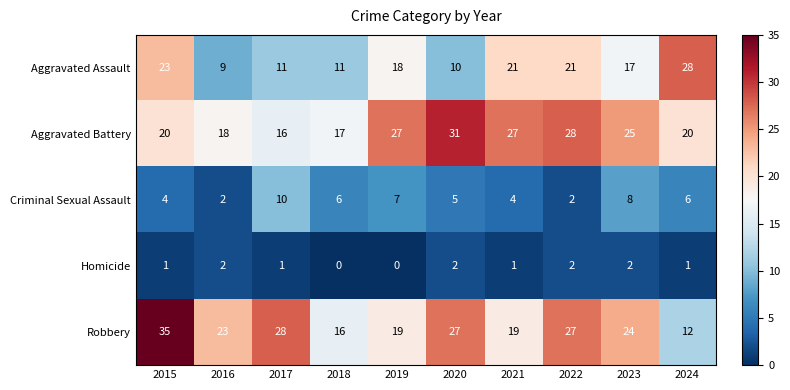

How many data points does each series have?

10